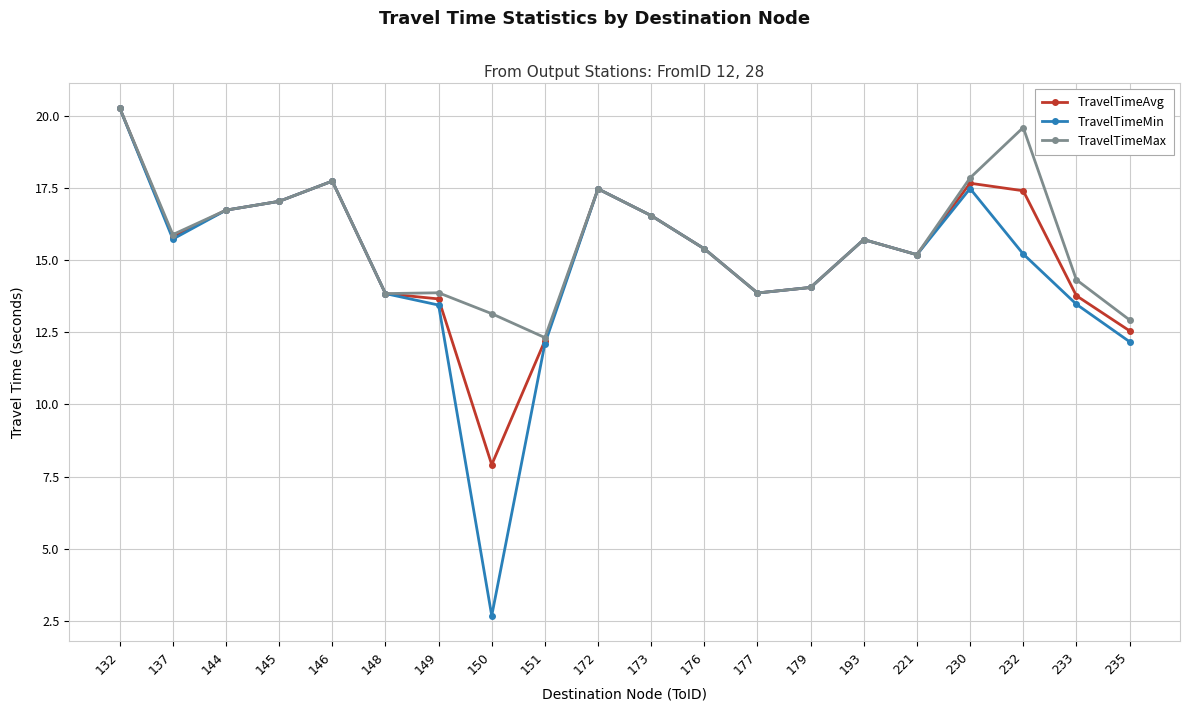

Rank the series at 232 from lowest to highest value.

TravelTimeMin, TravelTimeAvg, TravelTimeMax